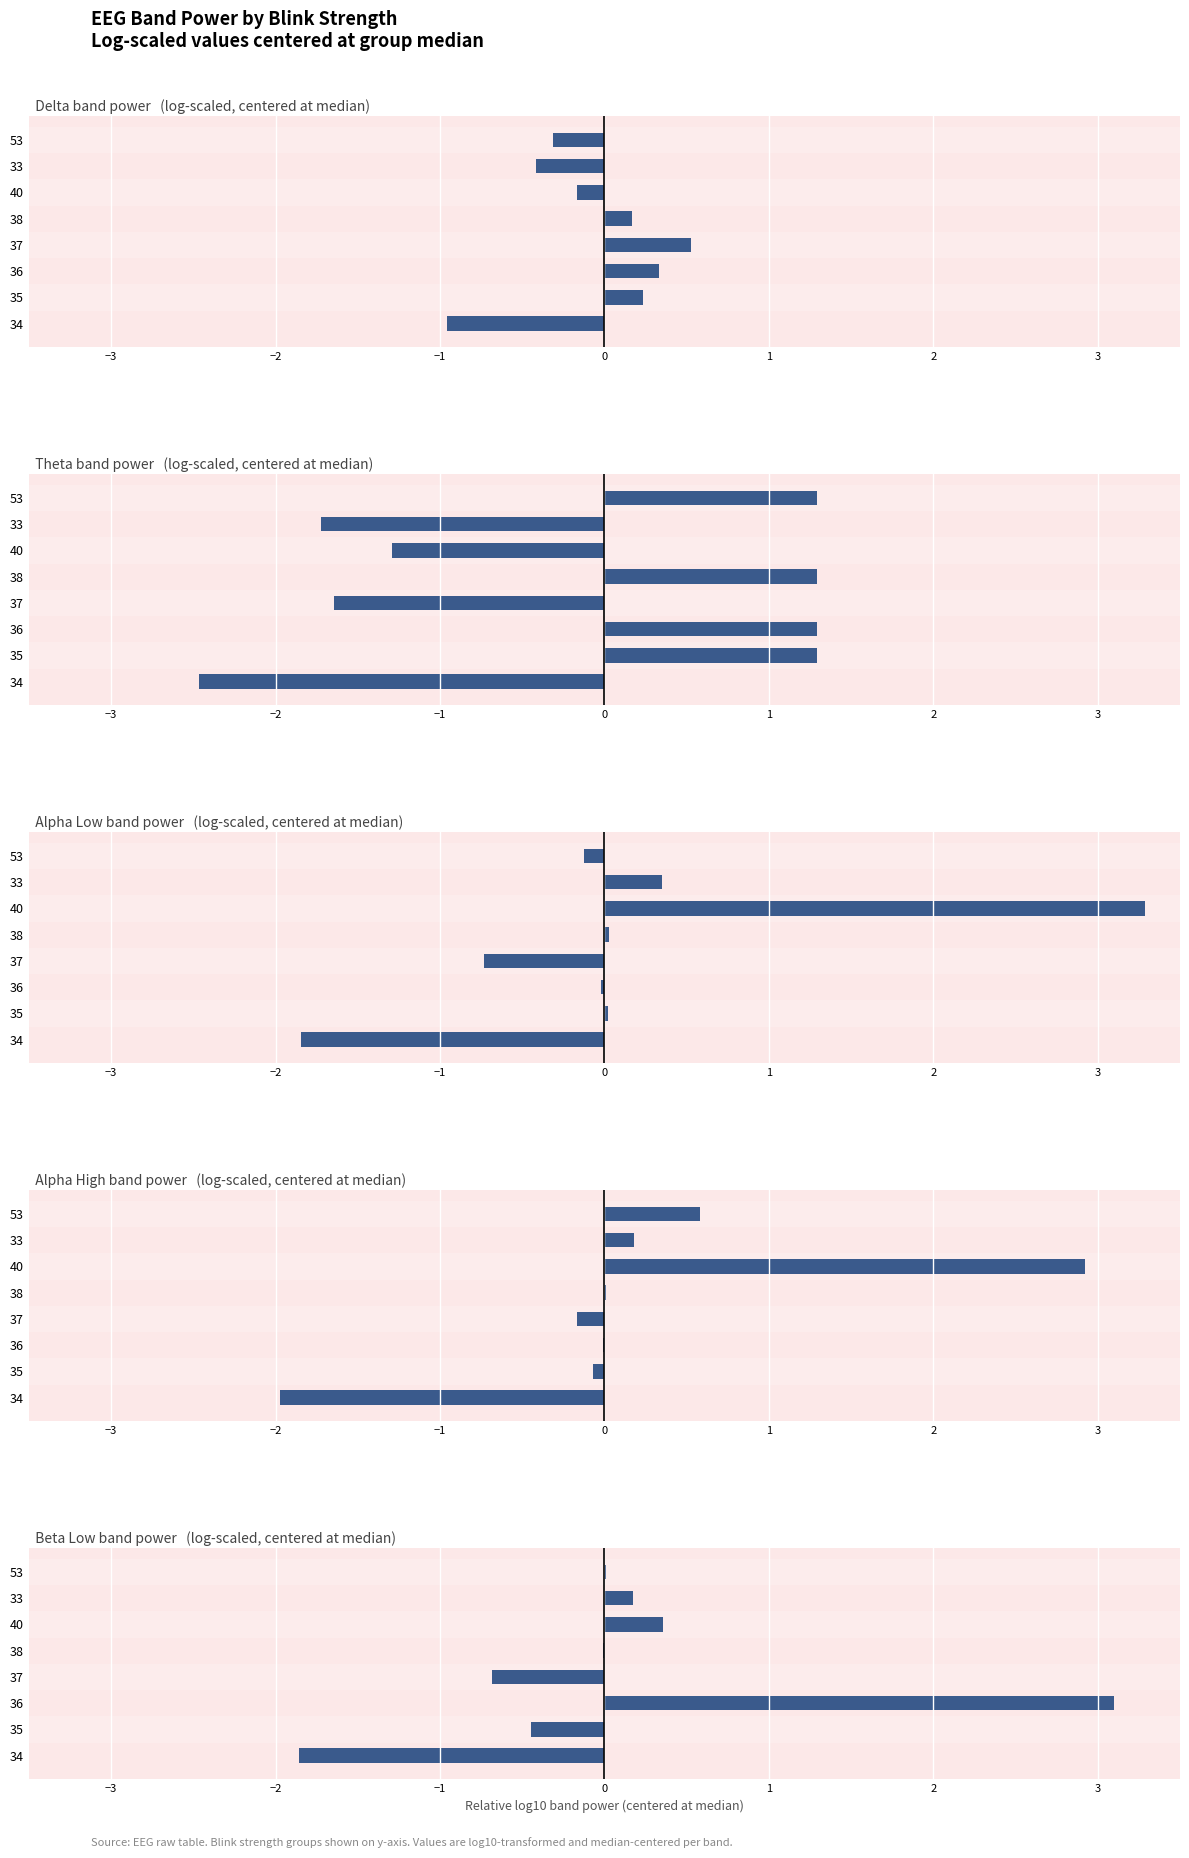

What is the difference between the second highest and minimum values in the alphaLow series?

2.2